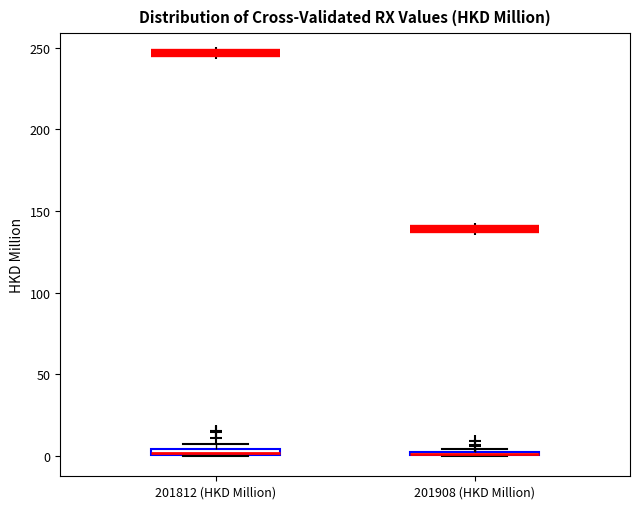

Where is the upper edge of the box for 201812 (HKD Million) on the y-axis? The values are not printed on the chart, so give them approximately, as read against the axis.

5